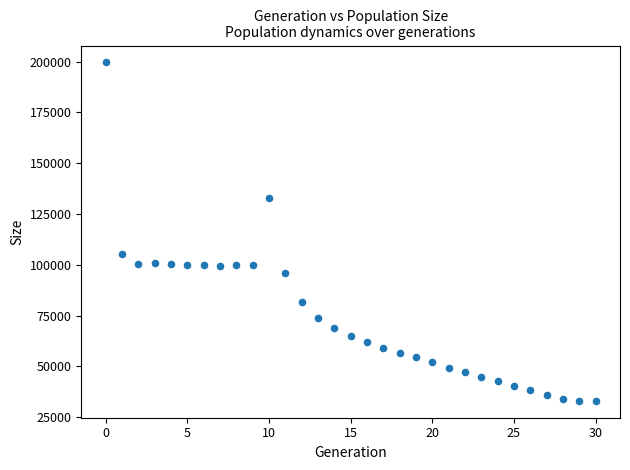

What is the range of Y values (max minus min)?

166606